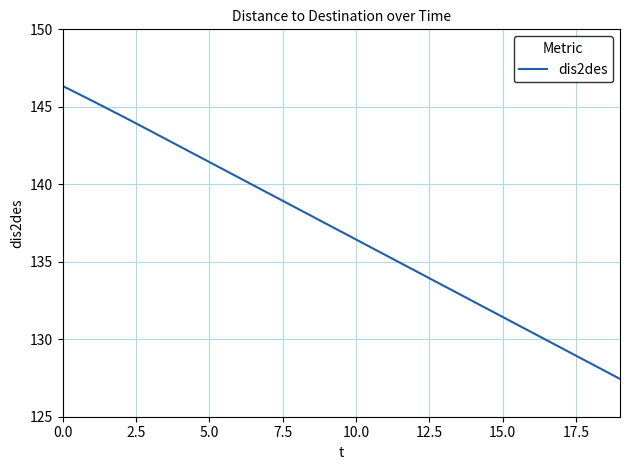

What is the difference between the maximum and minimum values?

18.9